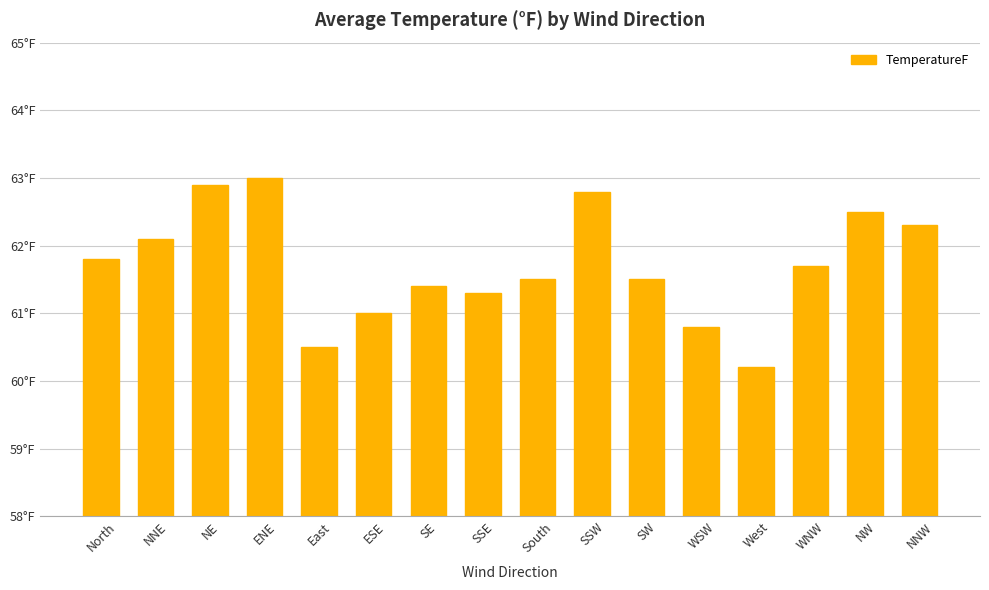

What is the ratio of the value at South to the value at NE?

1.0